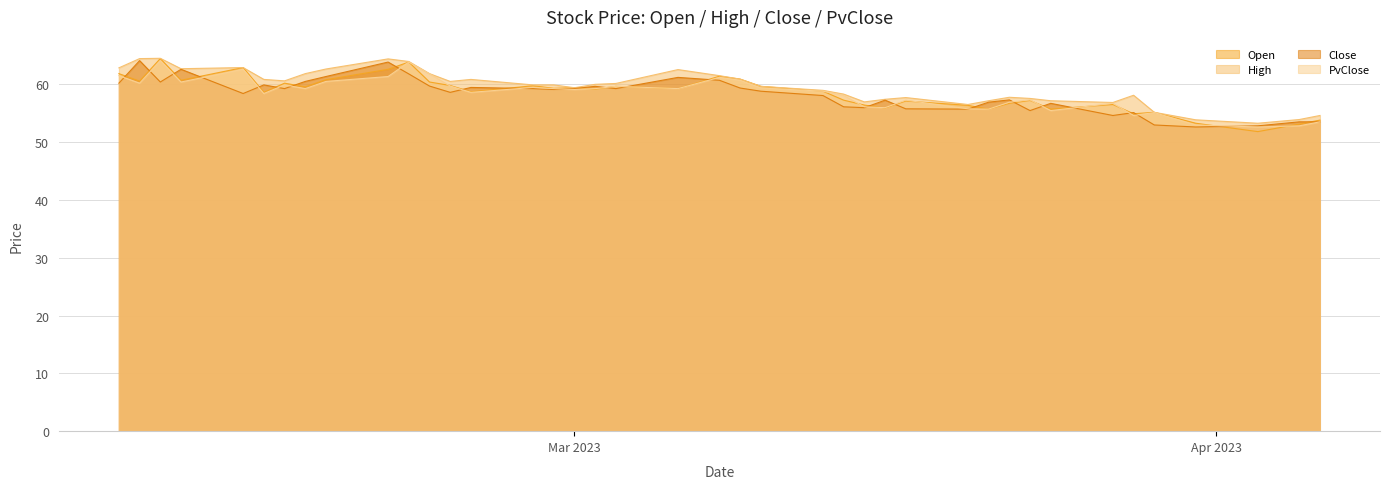

What is the minimum value for PvClose?

52.6